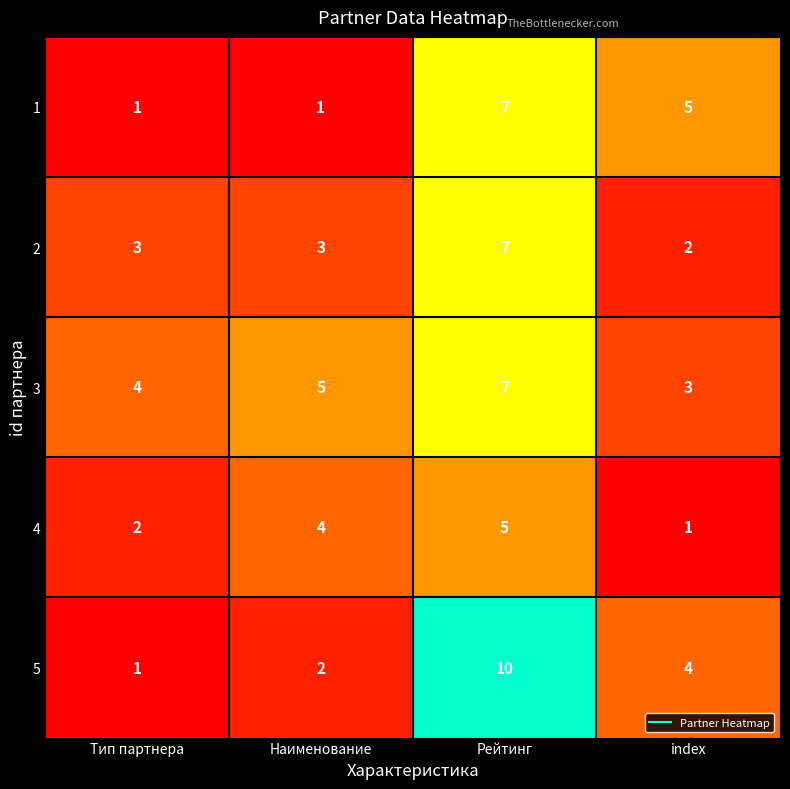

Count the number of data series in this chart.

5